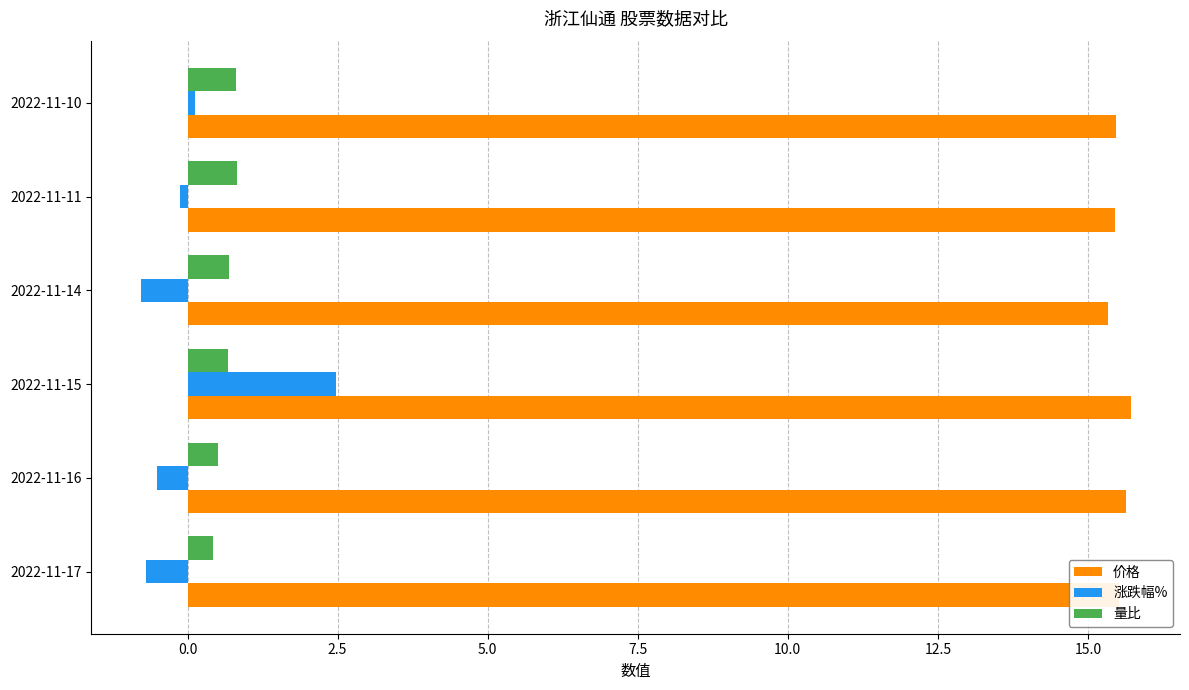

What is the maximum value shown in the chart?

15.7